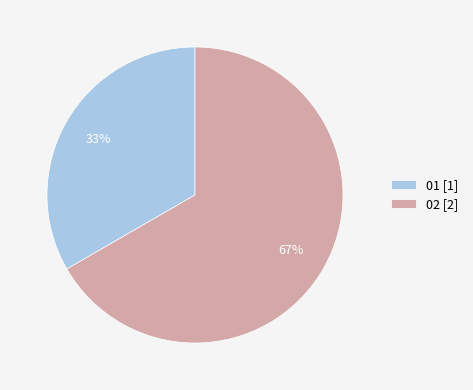

Which slice represents more than half of the pie?

02